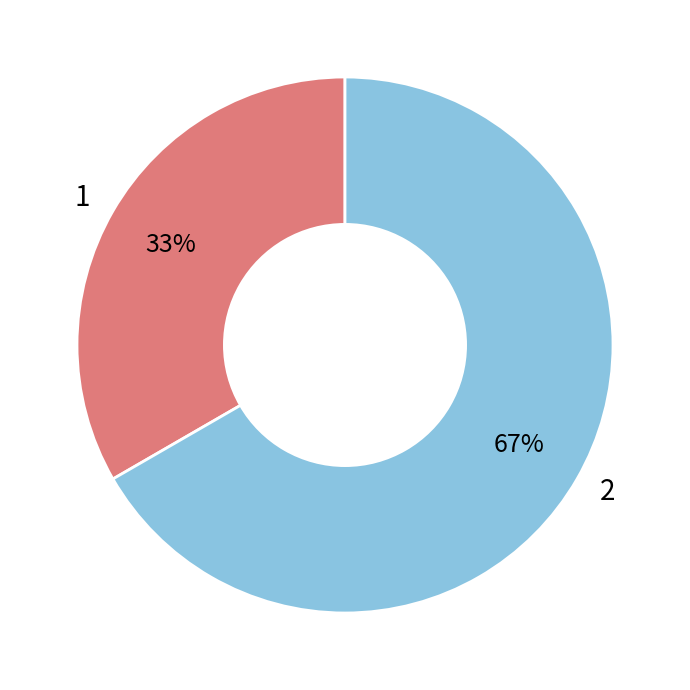

Rank the categories by value from lowest to highest.

1, 2